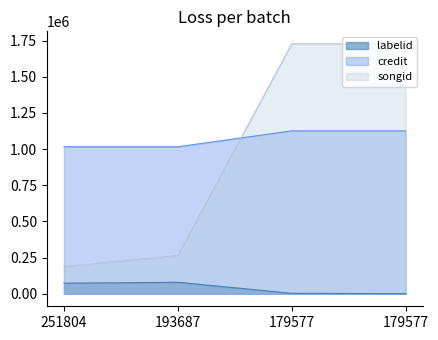

What is the value of the songid point at the 3rd from the left?

1727094